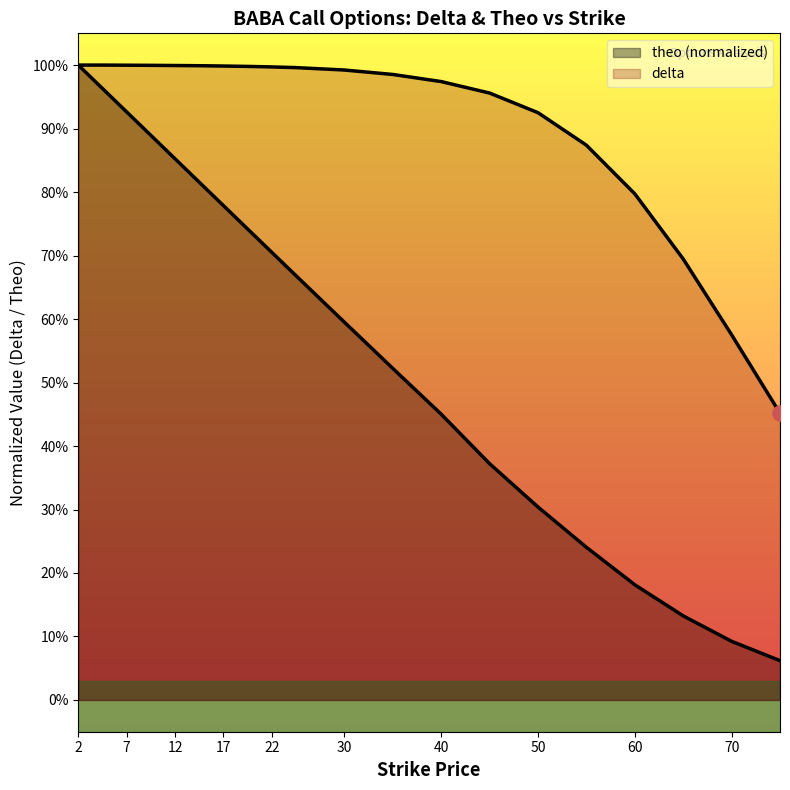

Which series has the largest Y range (max minus min)?

theo